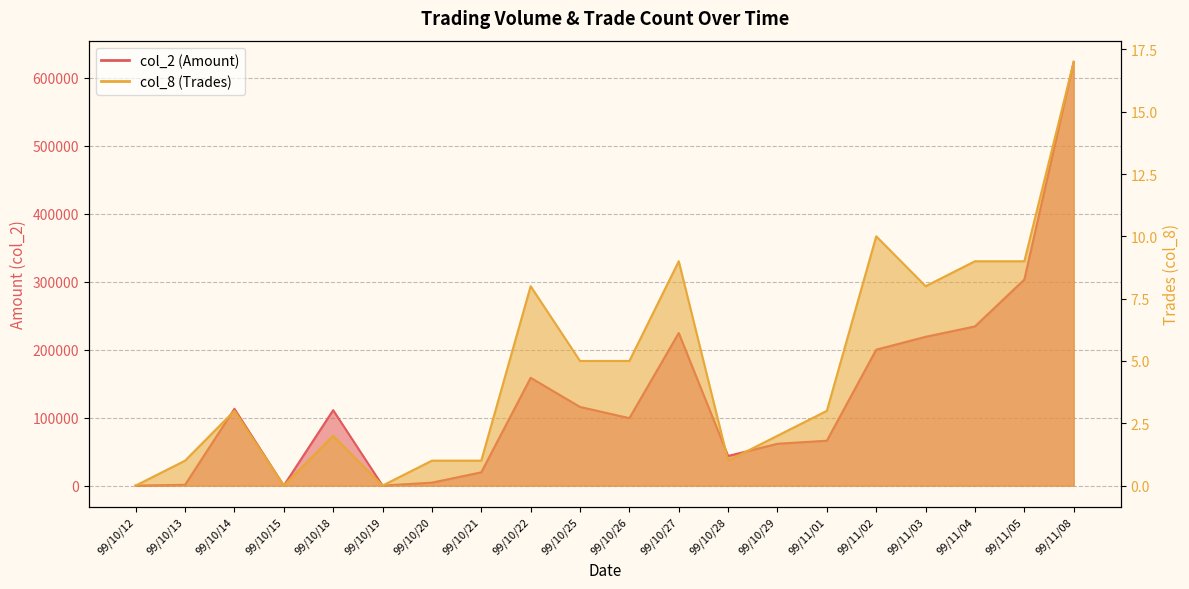

Reading left to right, extract all data points from this chart.

col_2 (Amount): 0	1120	112860	0	110880	0	4300	19500	158500	115670	99170	224390	43560	61500	66000	199870	218810	234070	303010	623140
col_8 (Trades): 0	1	3	0	2	0	1	1	8	5	5	9	1	2	3	10	8	9	9	17